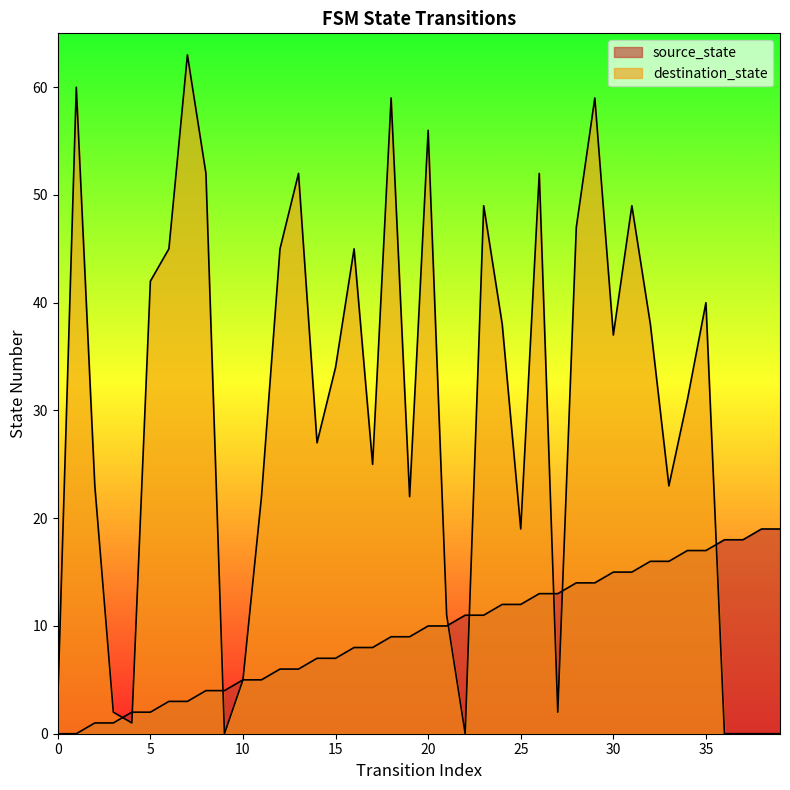

After their last crossing, which series has the higher values: destination_state or source_state?

source_state